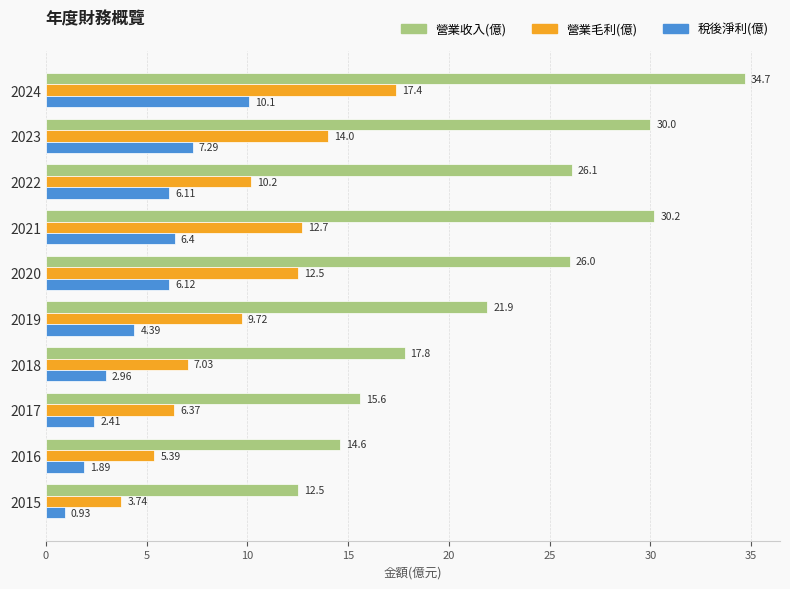

What is the total value across all series at 2017?

24.4